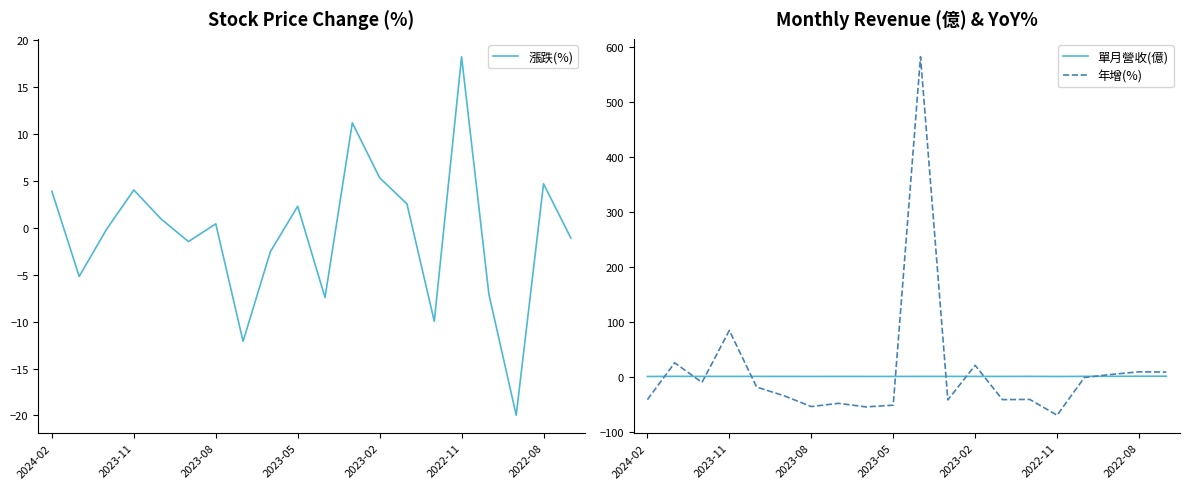

How many 單月營收(億) values are between 0 and 1?

20